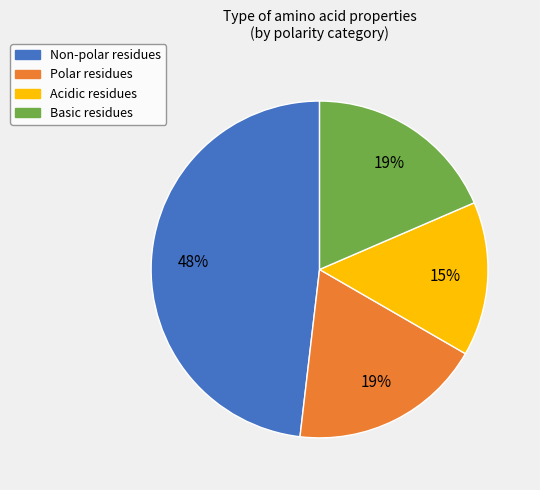

Does any single category account for the majority?

No